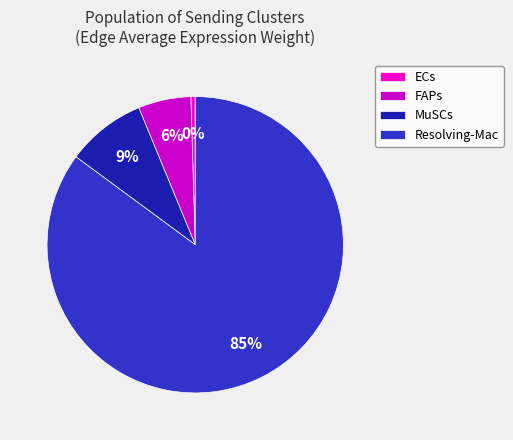

The ECs slice represents 0% of the pie. True or false?

True